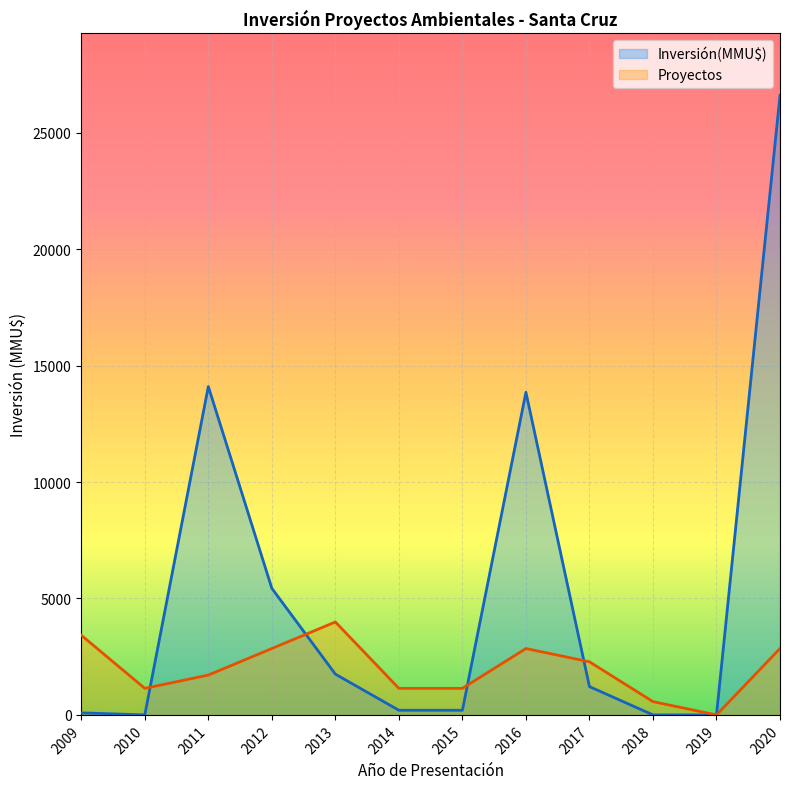

True or false: Proyectos has more than 1 interior local peaks.

True